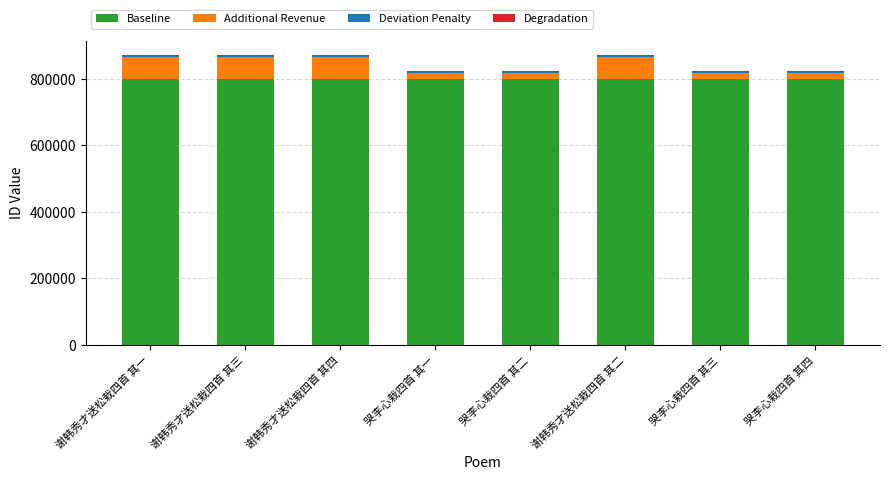

The Baseline series shows 225328 at 哭李心栽四首 其一. True or false?

False